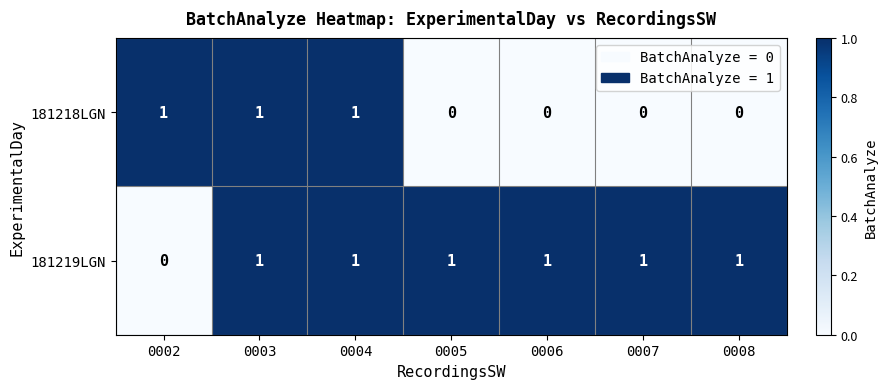

What is the sum of all 181219LGN values?

6